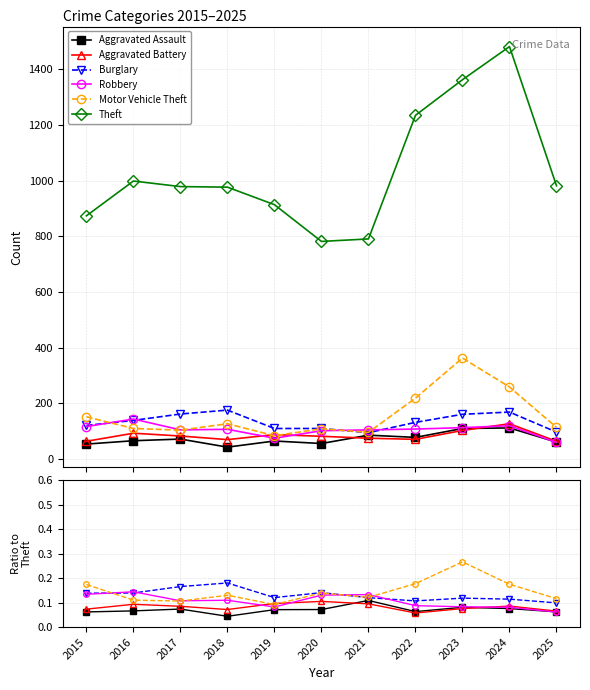

What is the total value across all series at 2017?

1505